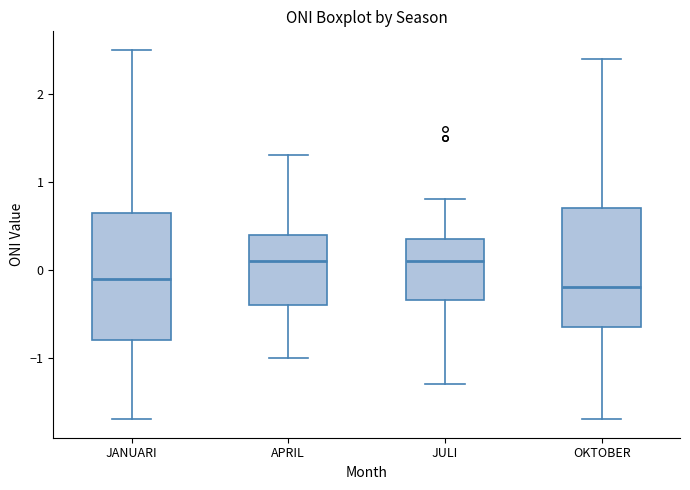

Which box is the tallest, from its lower edge to its upper edge?

JANUARI